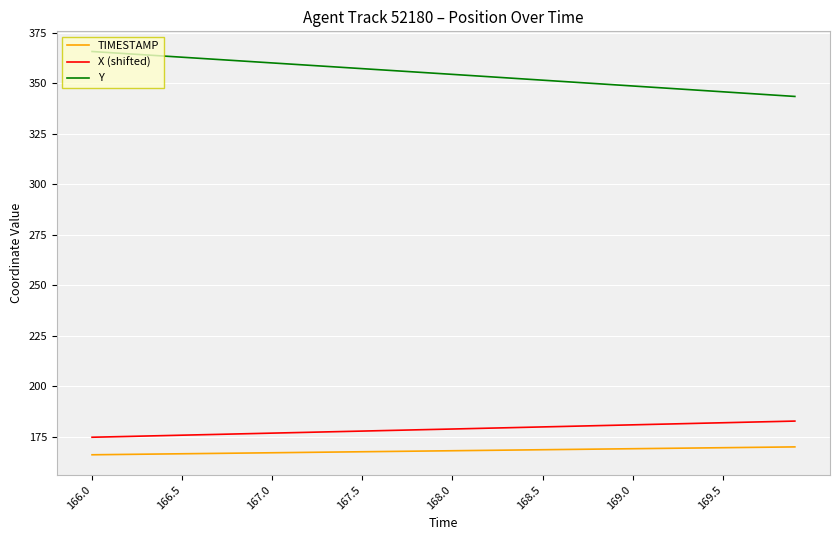

What is the difference between the maximum and minimum values in the Y series?

22.2